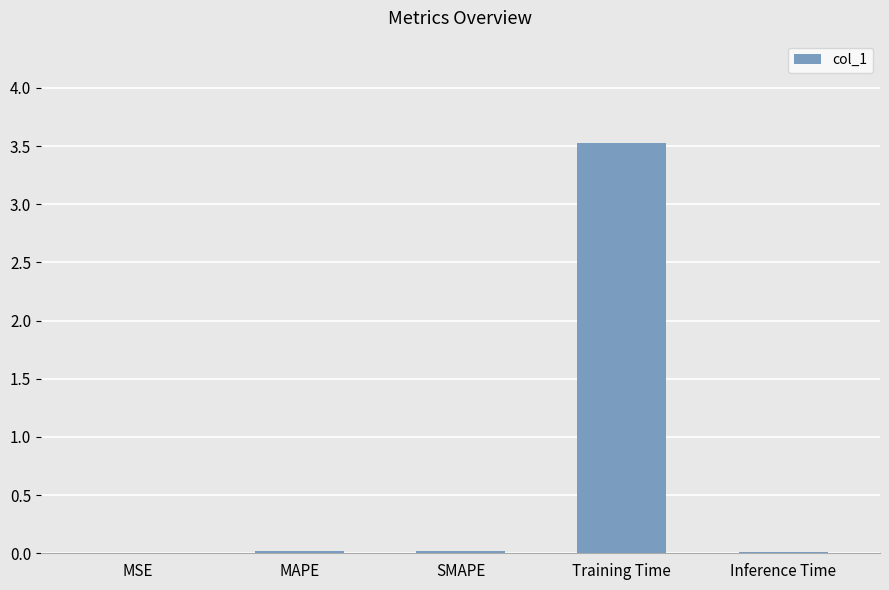

Is it true that the value at SMAPE is 0.0?

True